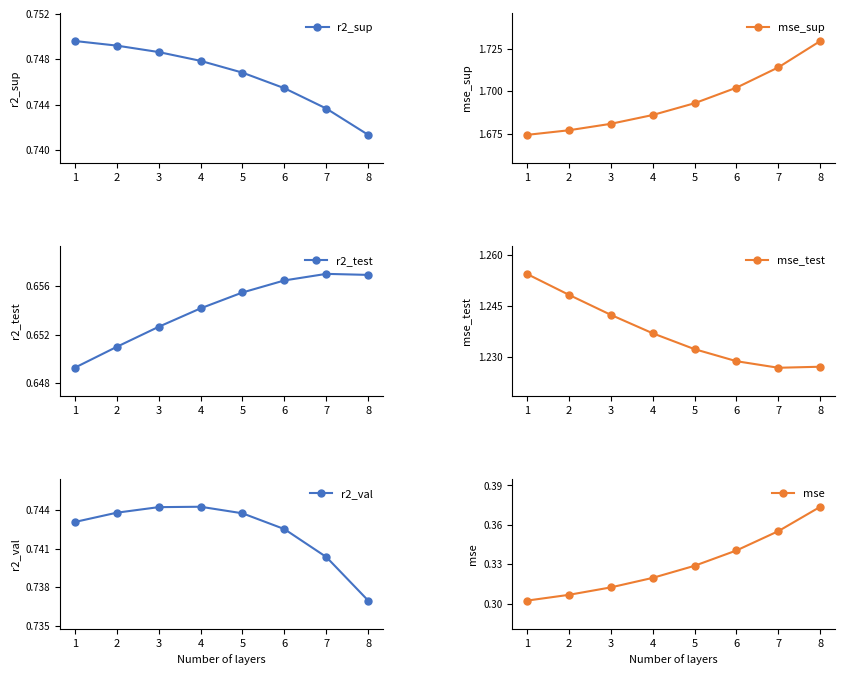

What is the difference between the highest and lowest values at 6?

1.4